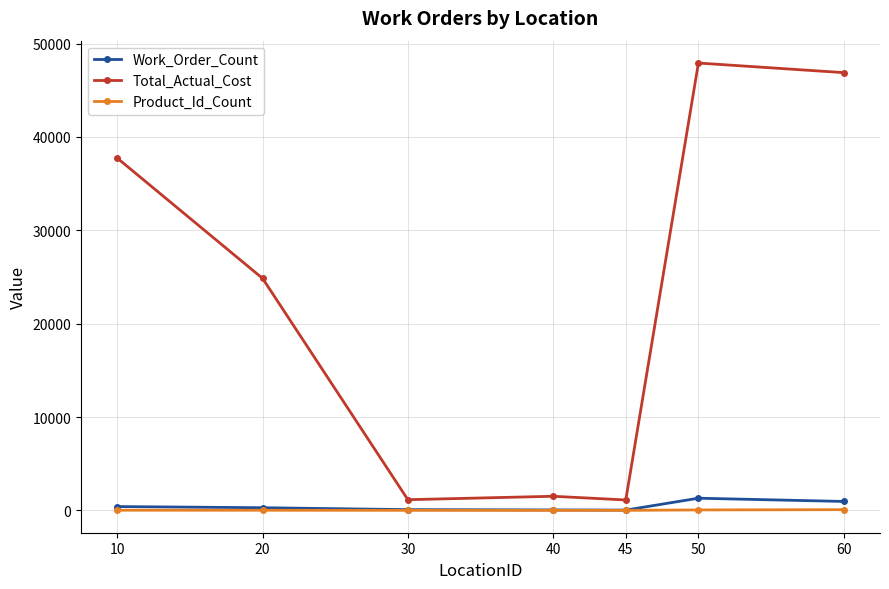

True or false: Total_Actual_Cost has more than 2 interior local peaks.

False